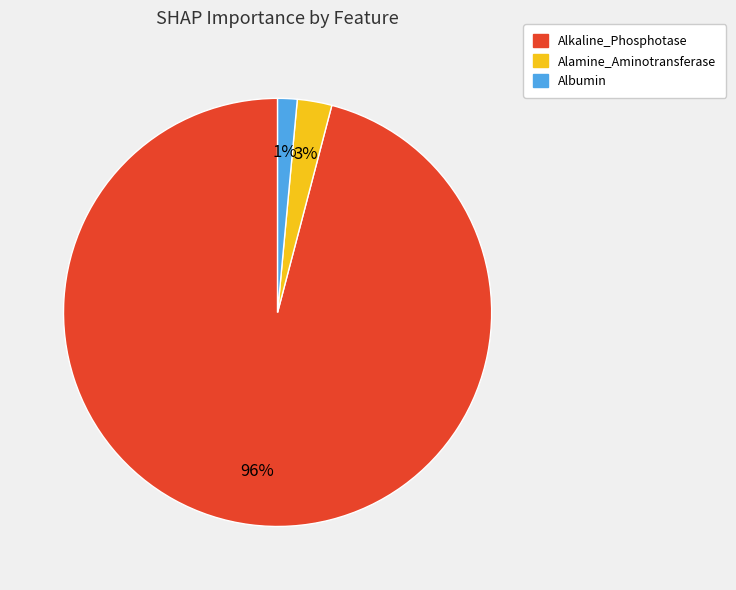

Is there a majority slice in this chart?

Yes